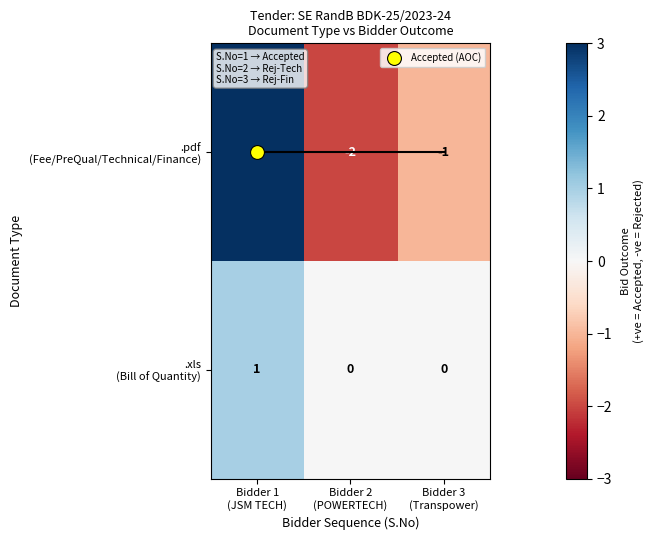

What is the total value across all series at Bidder 1
(JSM TECH)?

4